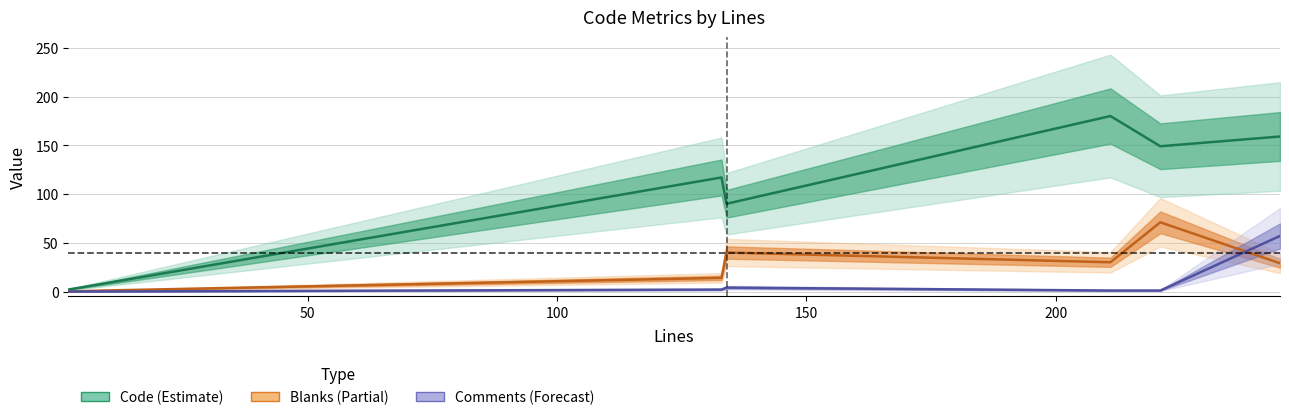

In Code, how many points are higher than both neighbors (excluding endpoints)?

2